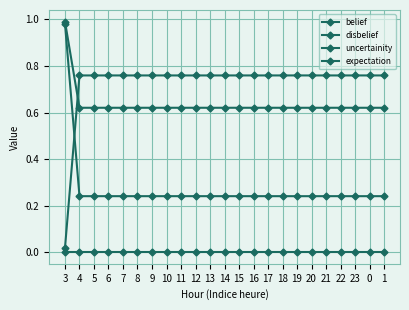

What is the sum of the belief values at 12 and 14?

0.5